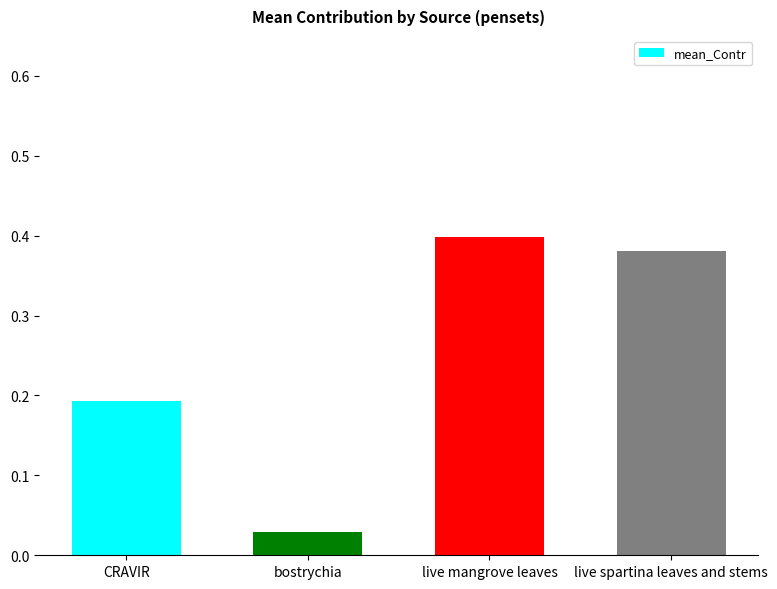

What is the change in value from bostrychia to live mangrove leaves?

+0.4